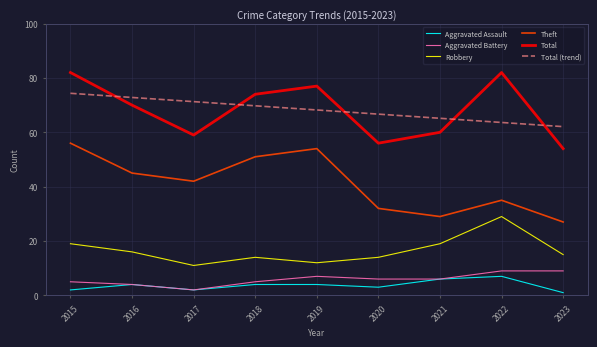

What is the difference between the maximum and minimum values in the Total (trend) series?

12.3